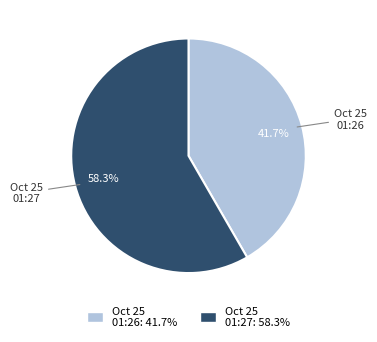

Does any single category account for the majority?

Yes